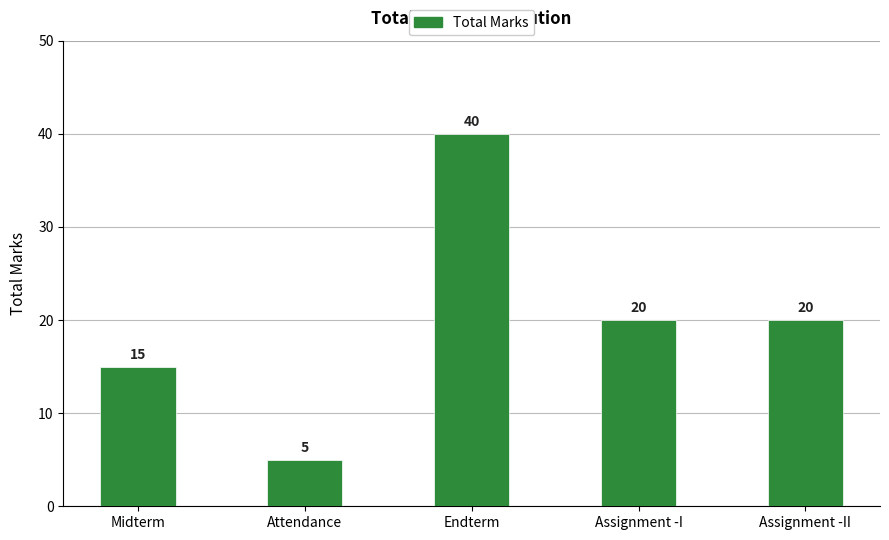

What is the change in value from Midterm to Assignment -I?

+5